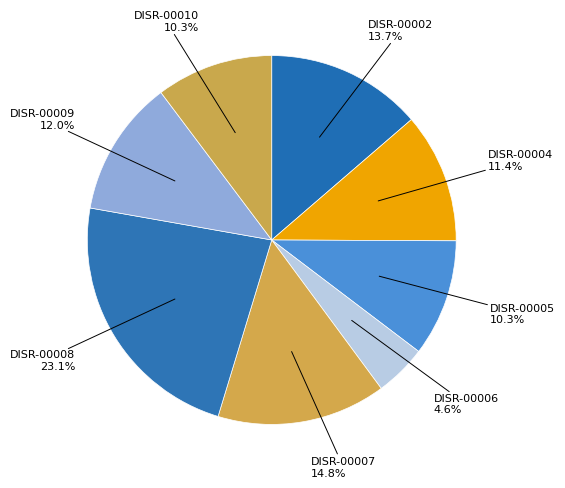

Is there any slice that represents more than half of the pie?

No